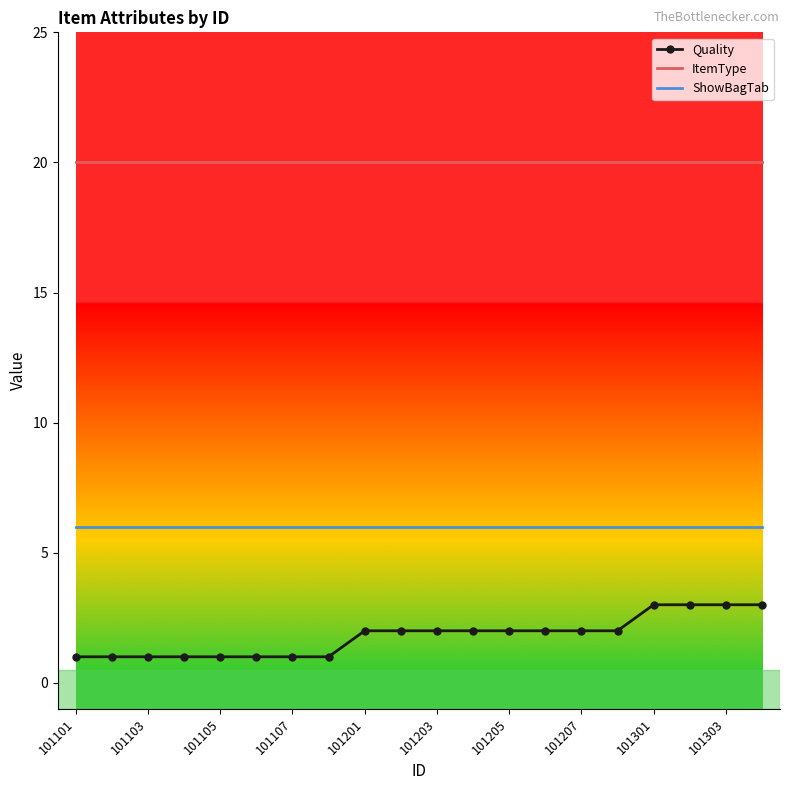

Rank the series by their maximum value, from lowest to highest.

Quality, ShowBagTab, ItemType